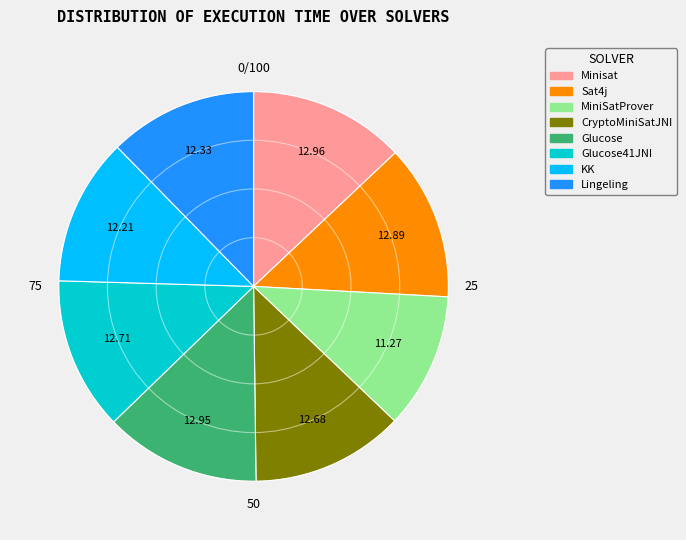

Is there any slice that represents more than half of the pie?

No